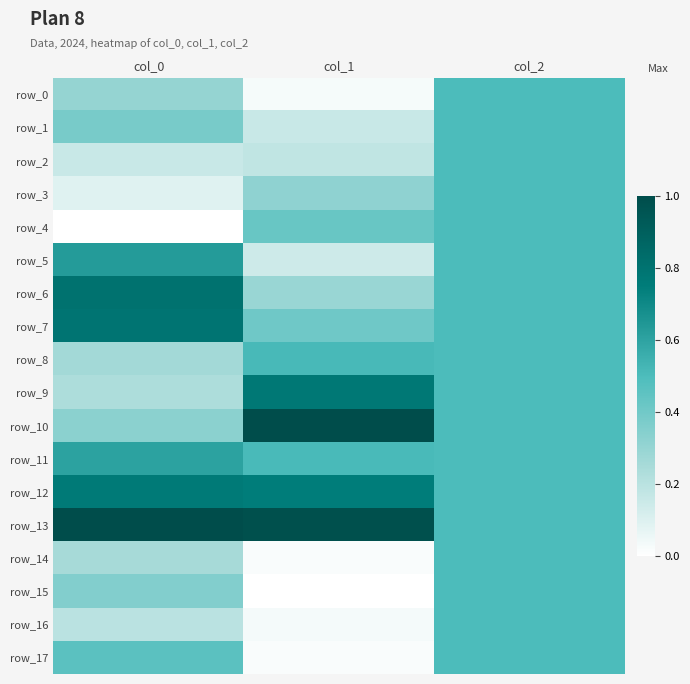

Reading left to right, list all the values displayed in this chart.

row_0: col_0=0.3	col_1=0.0	col_2=0.5
row_1: col_0=0.4	col_1=0.2	col_2=0.5
row_2: col_0=0.2	col_1=0.2	col_2=0.5
row_3: col_0=0.1	col_1=0.3	col_2=0.5
row_4: col_0=0.0	col_1=0.4	col_2=0.5
row_5: col_0=0.6	col_1=0.1	col_2=0.5
row_6: col_0=0.8	col_1=0.3	col_2=0.5
row_7: col_0=0.8	col_1=0.4	col_2=0.5
row_8: col_0=0.3	col_1=0.5	col_2=0.5
row_9: col_0=0.2	col_1=0.8	col_2=0.5
row_10: col_0=0.3	col_1=1.0	col_2=0.5
row_11: col_0=0.6	col_1=0.5	col_2=0.5
row_12: col_0=0.8	col_1=0.7	col_2=0.5
row_13: col_0=1.0	col_1=1.0	col_2=0.5
row_14: col_0=0.2	col_1=0.0	col_2=0.5
row_15: col_0=0.4	col_1=0.0	col_2=0.5
row_16: col_0=0.2	col_1=0.0	col_2=0.5
row_17: col_0=0.5	col_1=0.0	col_2=0.5